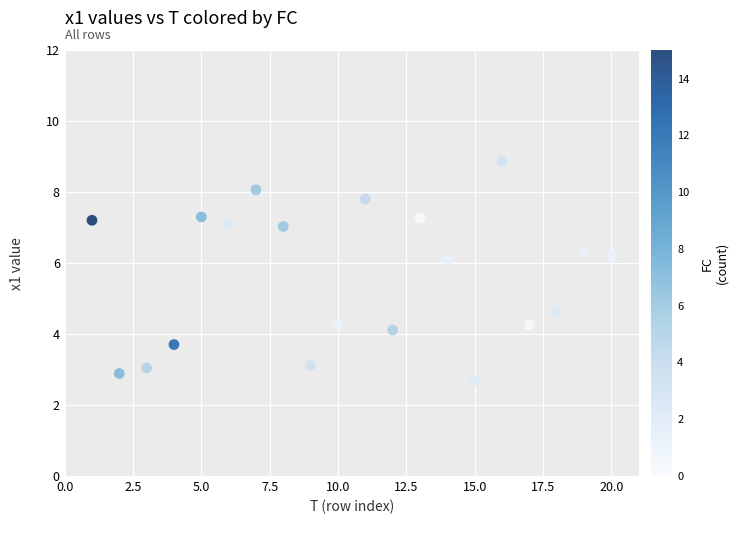

What Y value in the scatter plot is closest to 5?

4.6